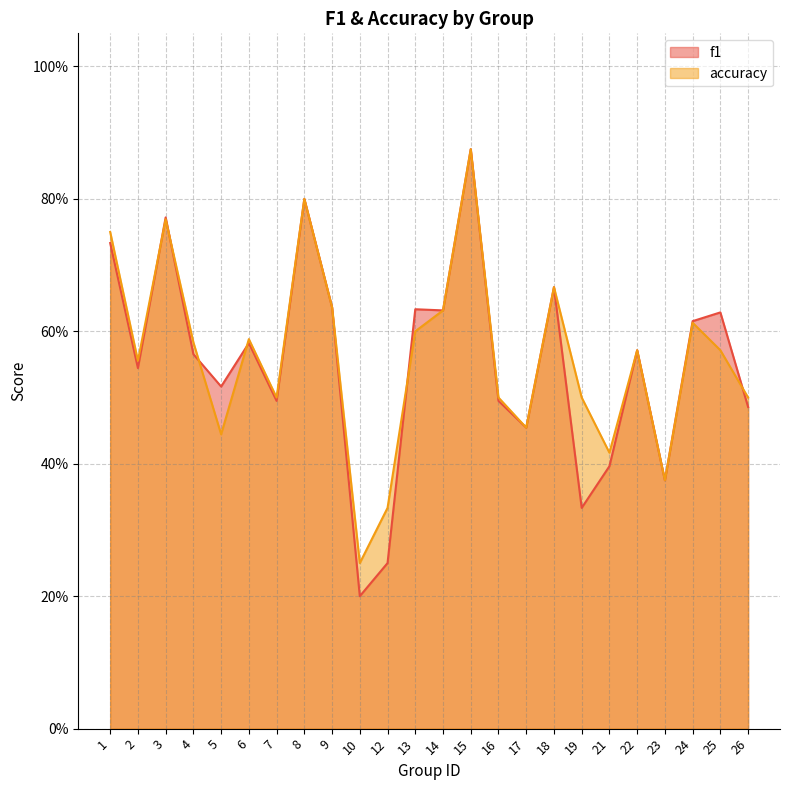

Rank the categories by accuracy value from highest to lowest.

15, 8, 3, 1, 18, 9, 14, 24, 13, 6, 4, 22, 25, 2, 7, 16, 19, 26, 17, 5, 21, 23, 12, 10